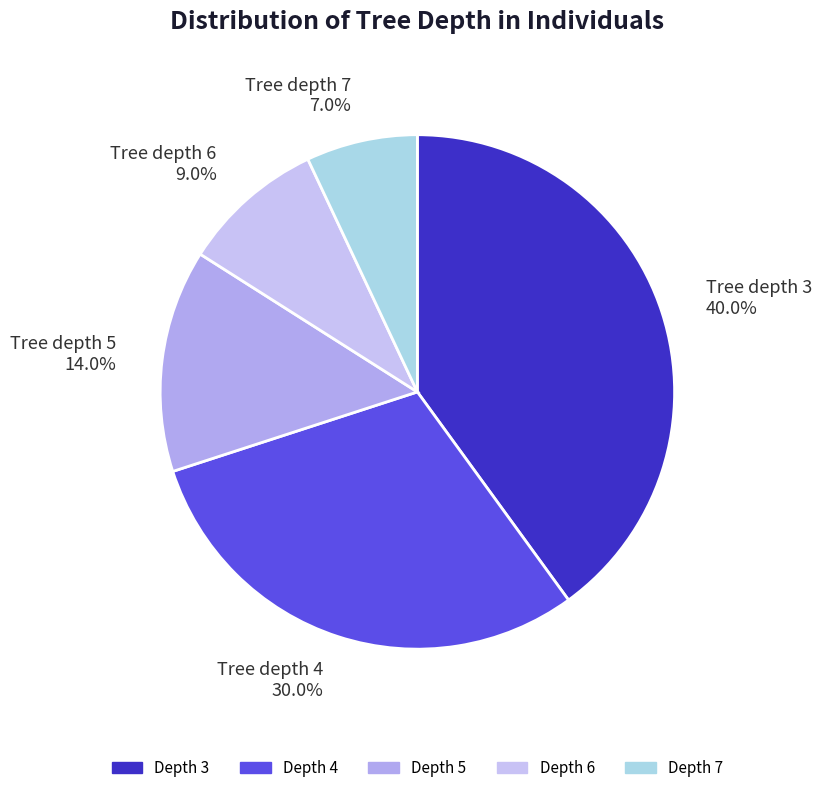

Which category has the biggest portion of the pie?

Tree depth 3 40.0%